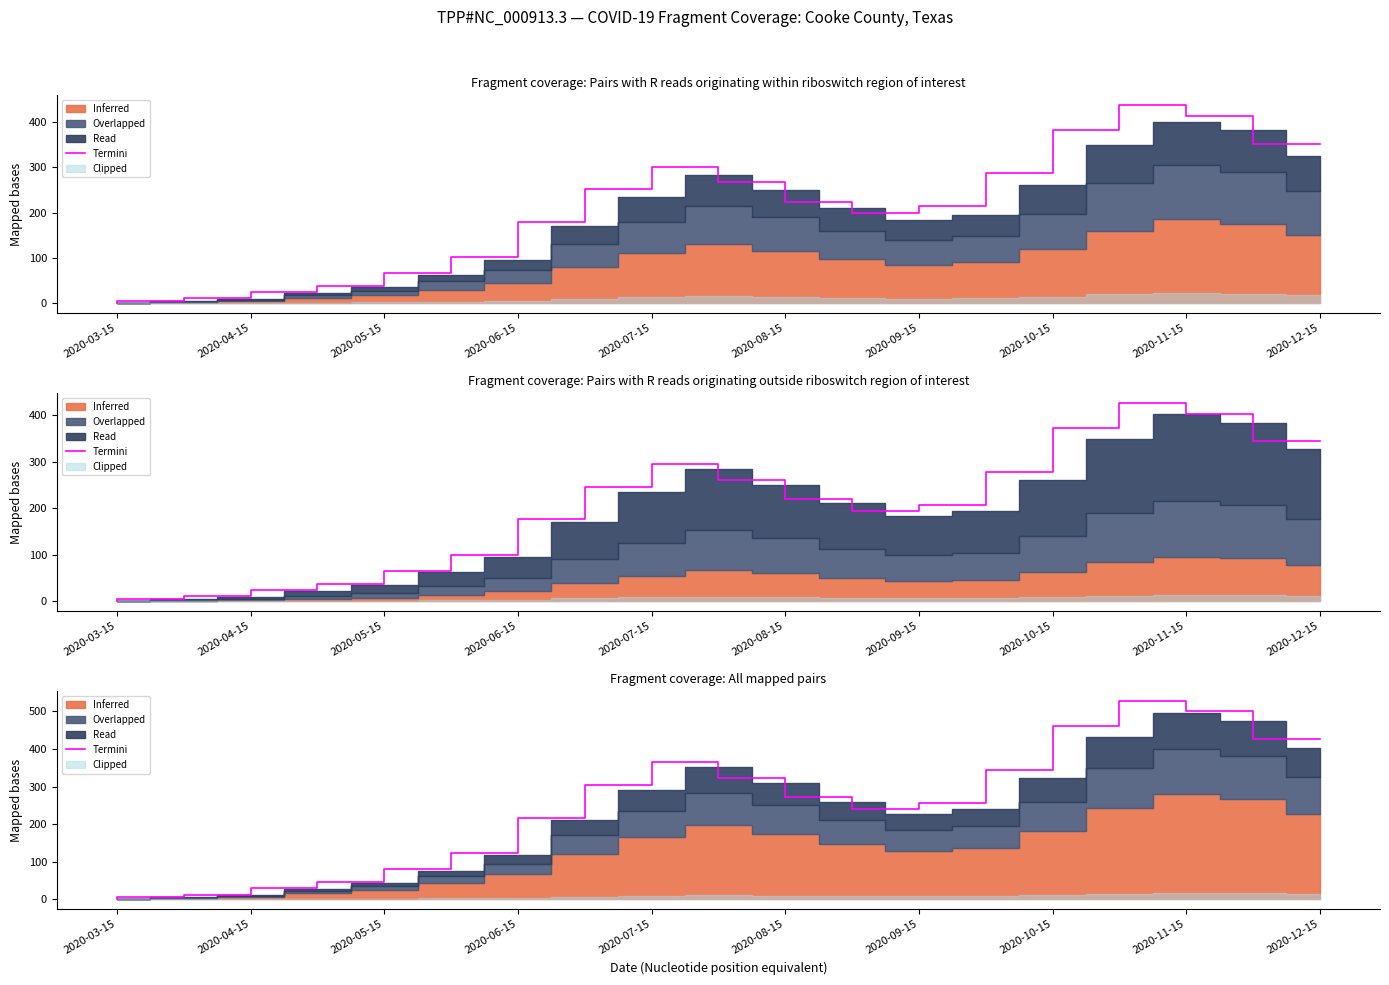

Where does the data first go above 257?

2020-07-15